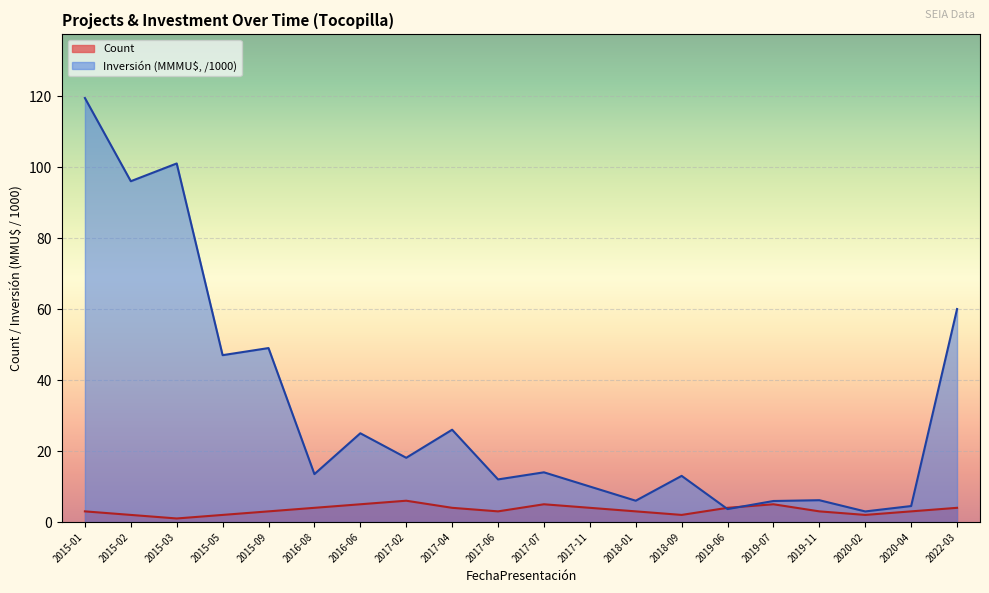

At which category is the sum across all series the highest?

2015-01